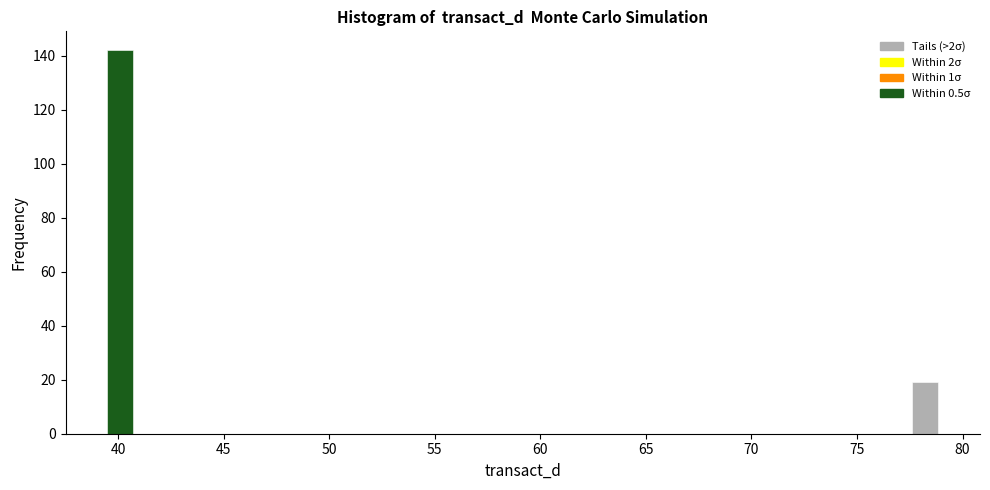

Around what value on the x-axis is the tallest bar? Give the approximate position of its centre, as read against the axis.

40.0